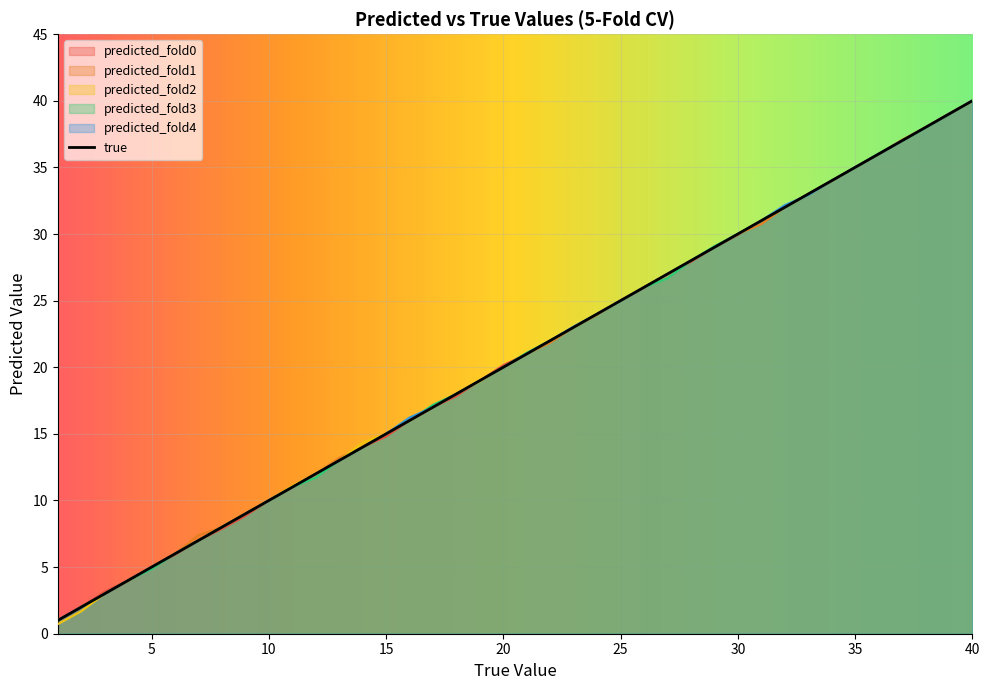

Does the chart display data point markers on the line(s)?

No